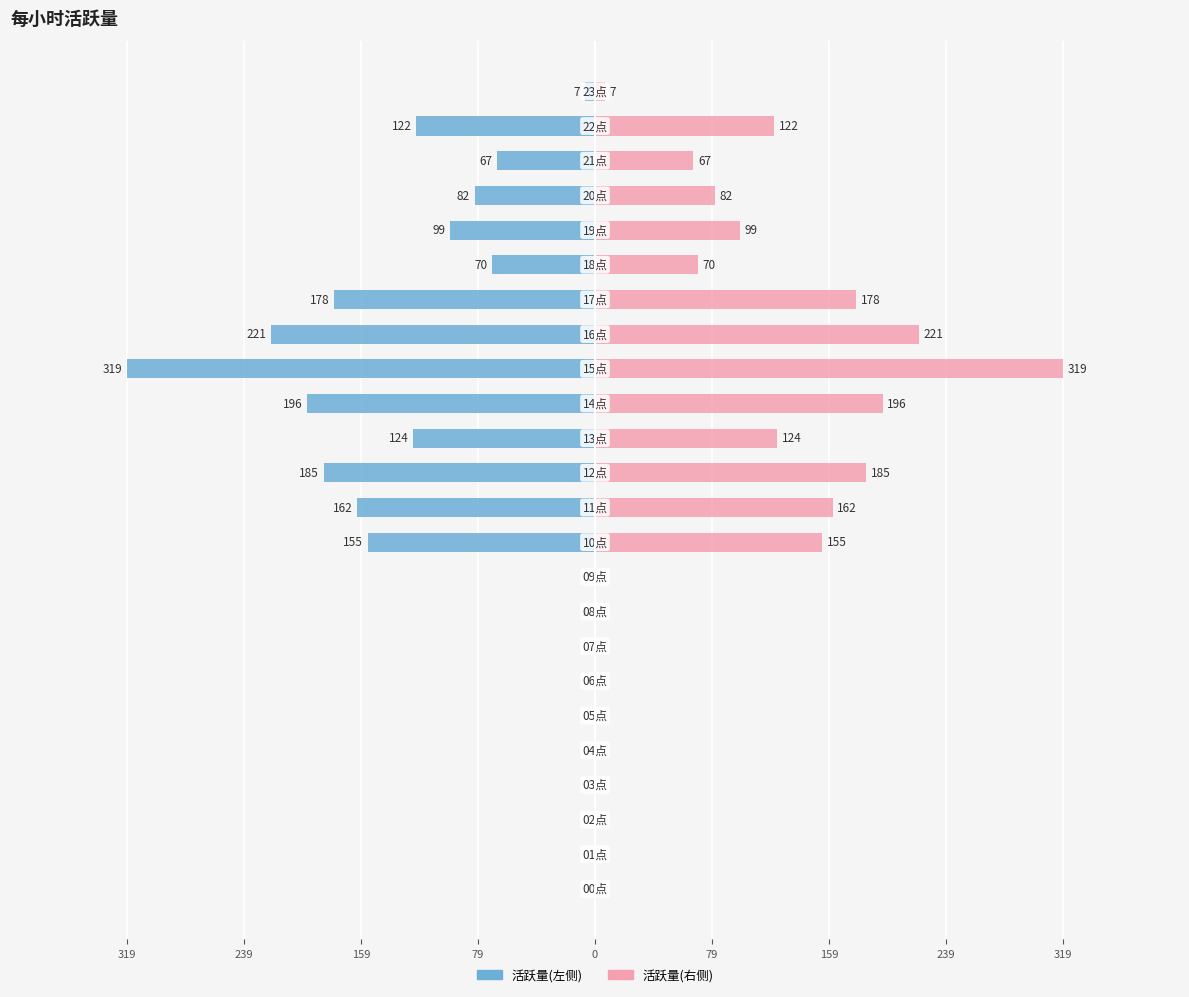

Rank the series by their maximum value, from lowest to highest.

活跃量(左), 活跃量(右)